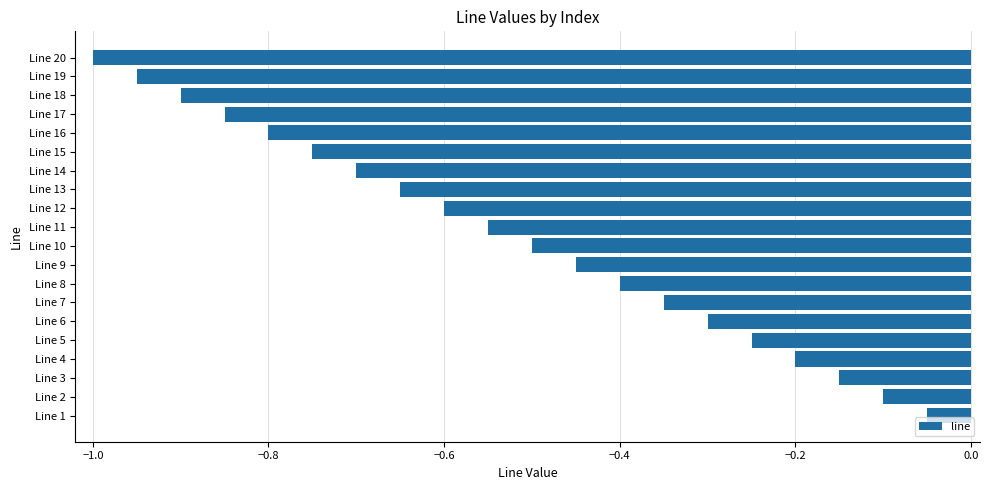

True or false: the data shows -0.6 at Line 11.

True